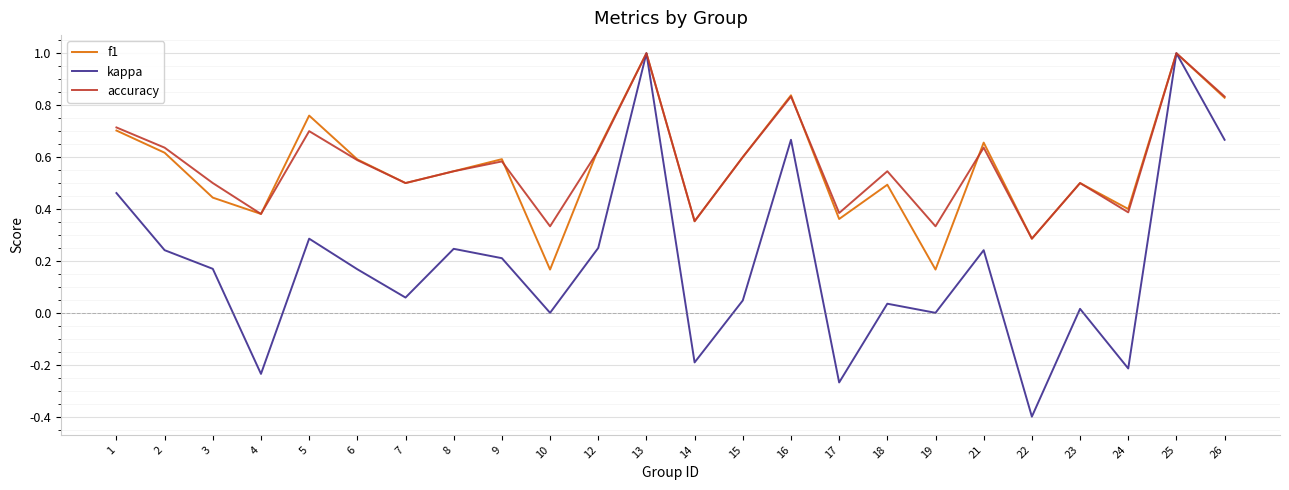

What is the sum of the accuracy values at 1 and 17?

1.1